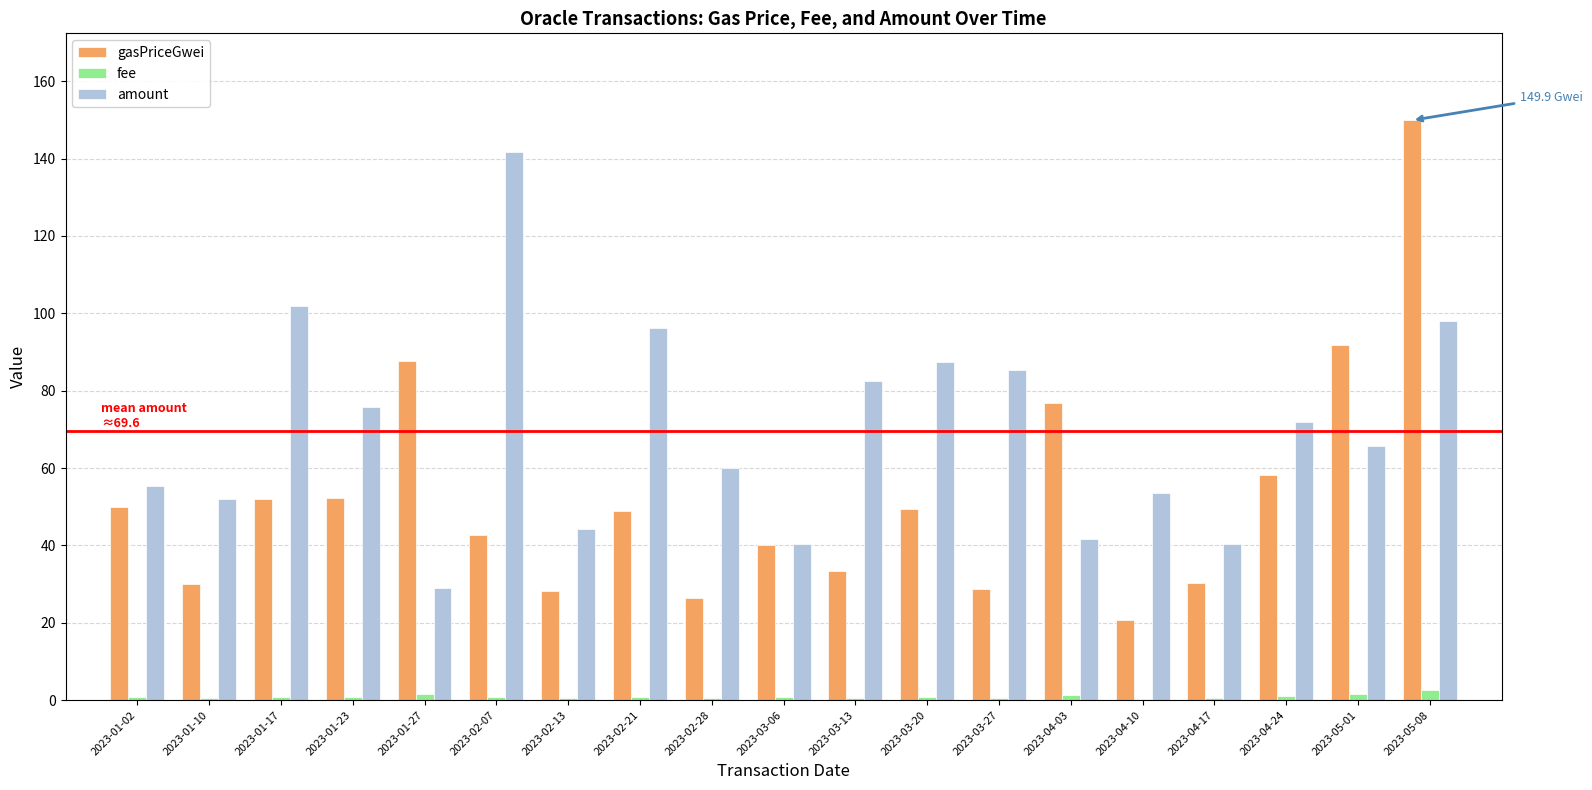

What is the maximum value shown in the chart?

149.9